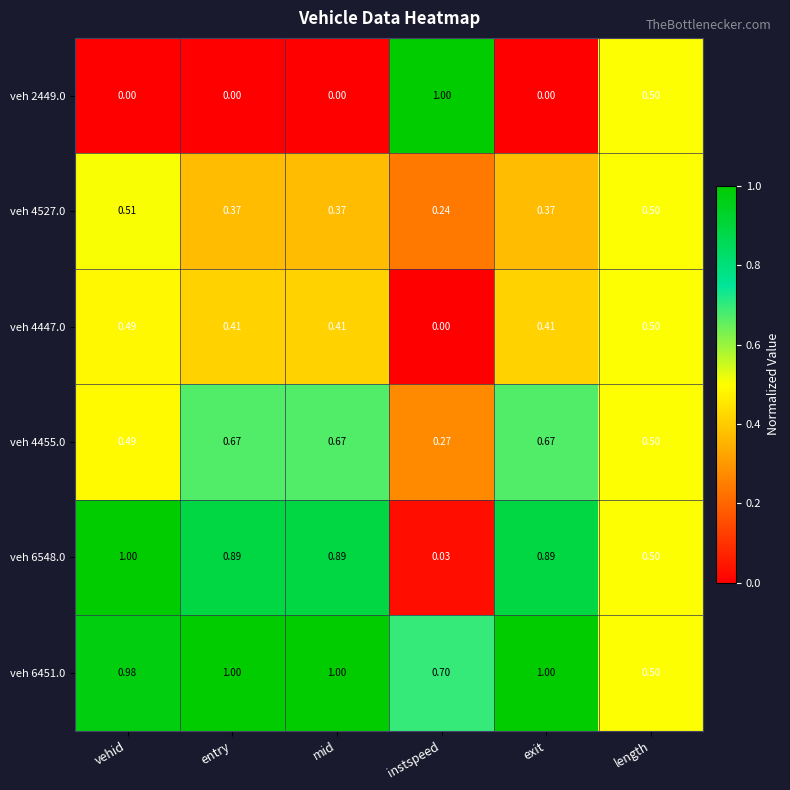

At which label is veh 4527.0 closest to 0?

instspeed